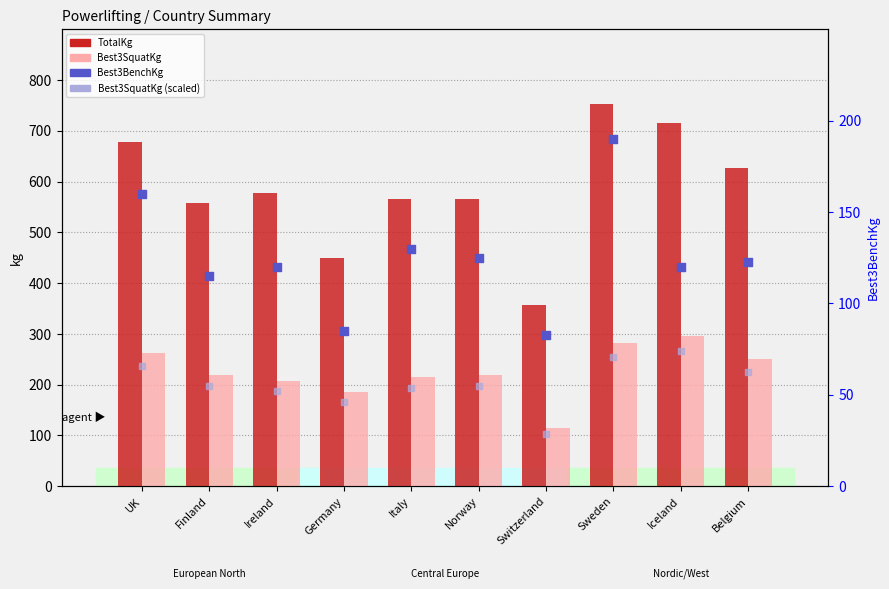

What is the total value across all series at Belgium?

1062.5